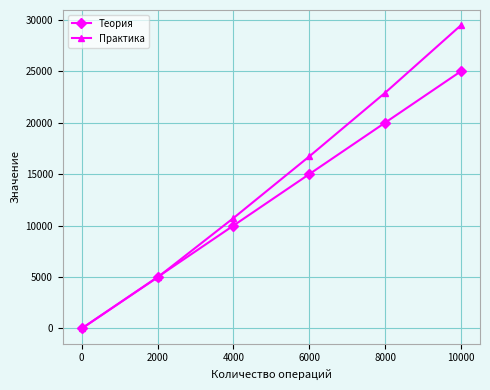

The Практика series shows 19148 at 4000. True or false?

False